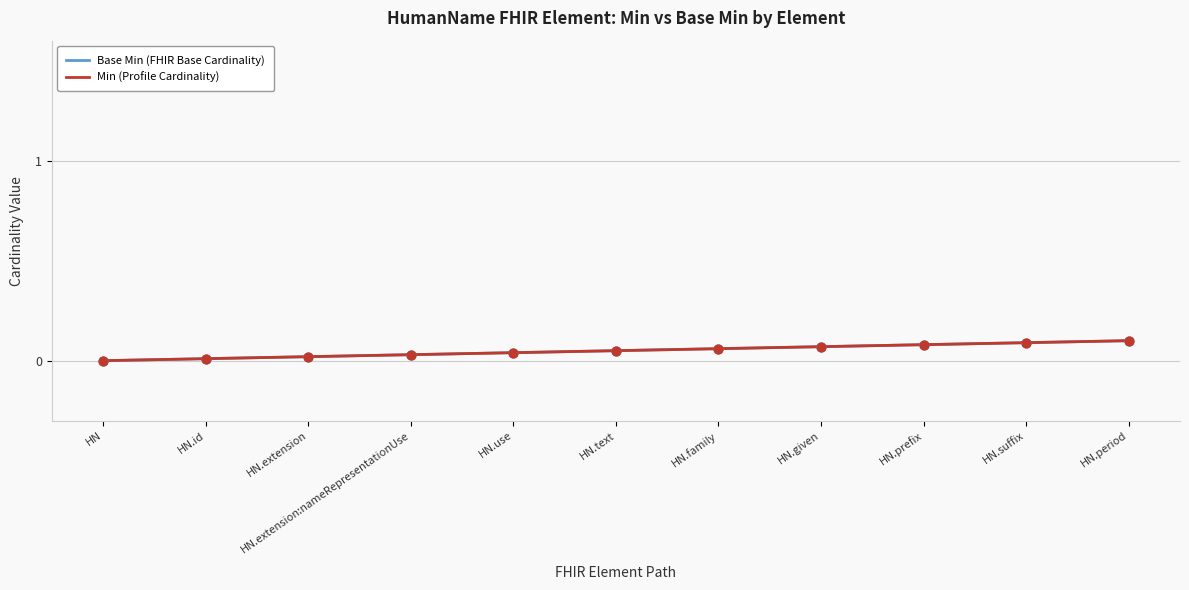

Is the value of Min (Profile Cardinality) at HN.extension greater than the value of Base Min (FHIR Base Cardinality) at HN.id?

Yes